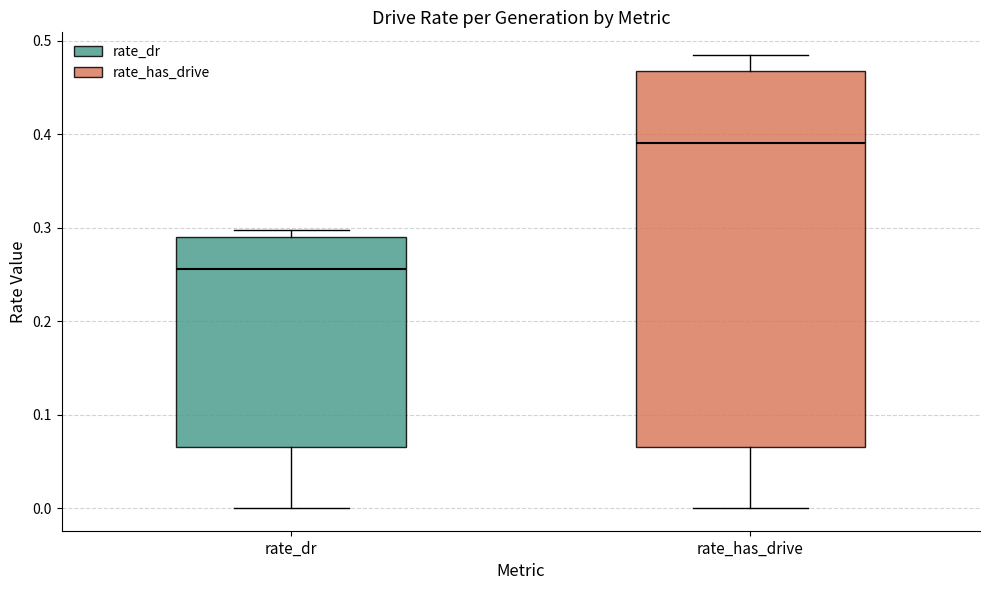

Reading left to right, read every box against the y-axis: the position of its median line, the range the box covers, and the ends of its whiskers. The values are not printed on the chart, so give them approximately, as read against the axis.

rate_dr: median 0.26, box 0.07 to 0.29, whiskers 0.00 to 0.30
rate_has_drive: median 0.39, box 0.07 to 0.47, whiskers 0.00 to 0.48